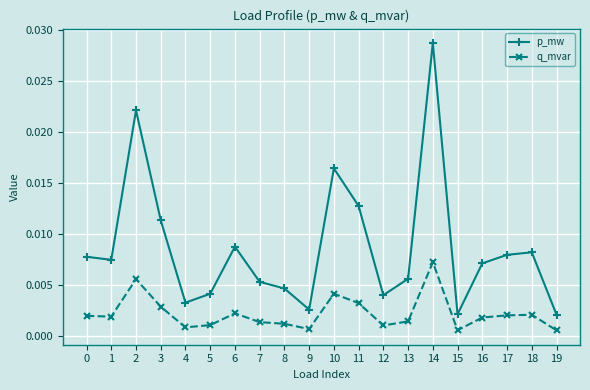

What are all the series names shown in the legend?

p_mw, q_mvar